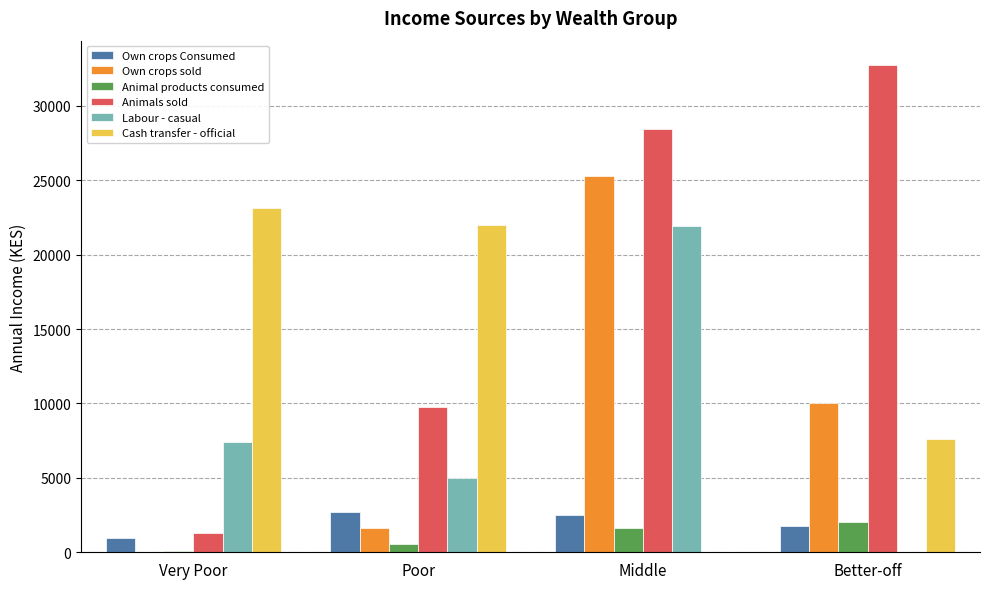

Count the number of categories in the chart.

4